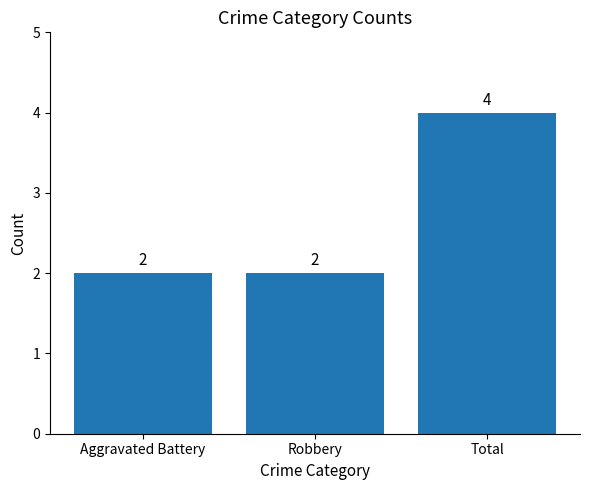

True or false: the data shows 6 at Total.

False